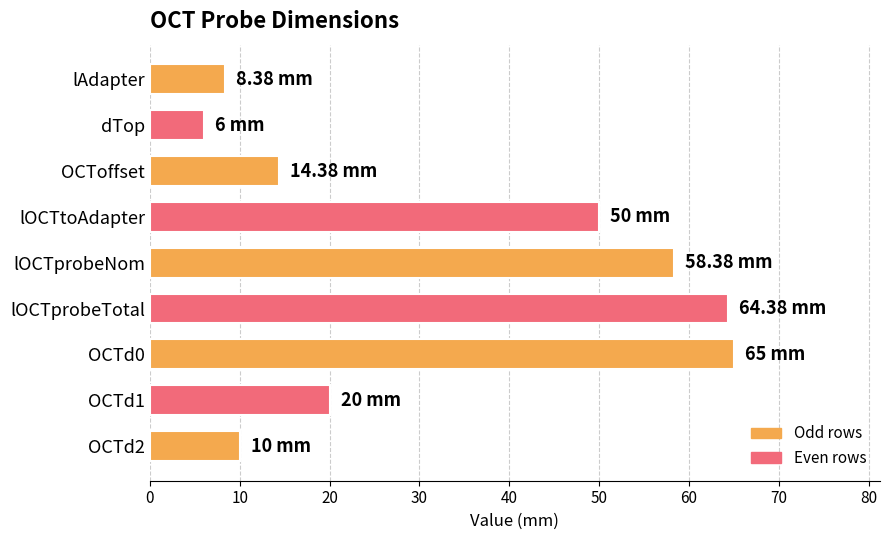

What is the smallest value displayed?

6.0